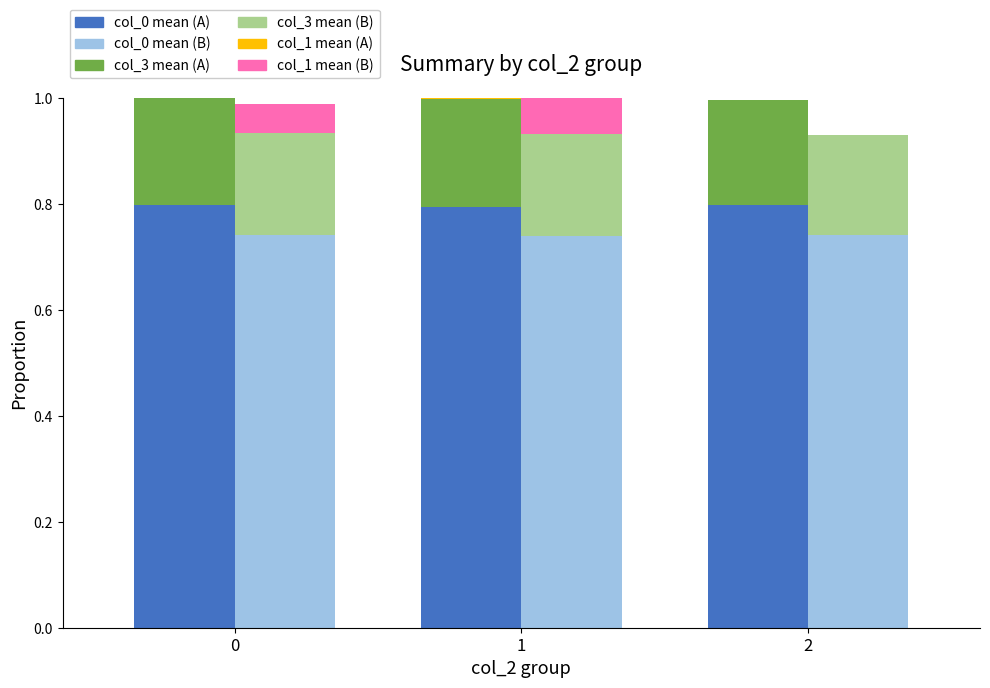

Which series has the largest total across all categories?

col_0 mean (A)